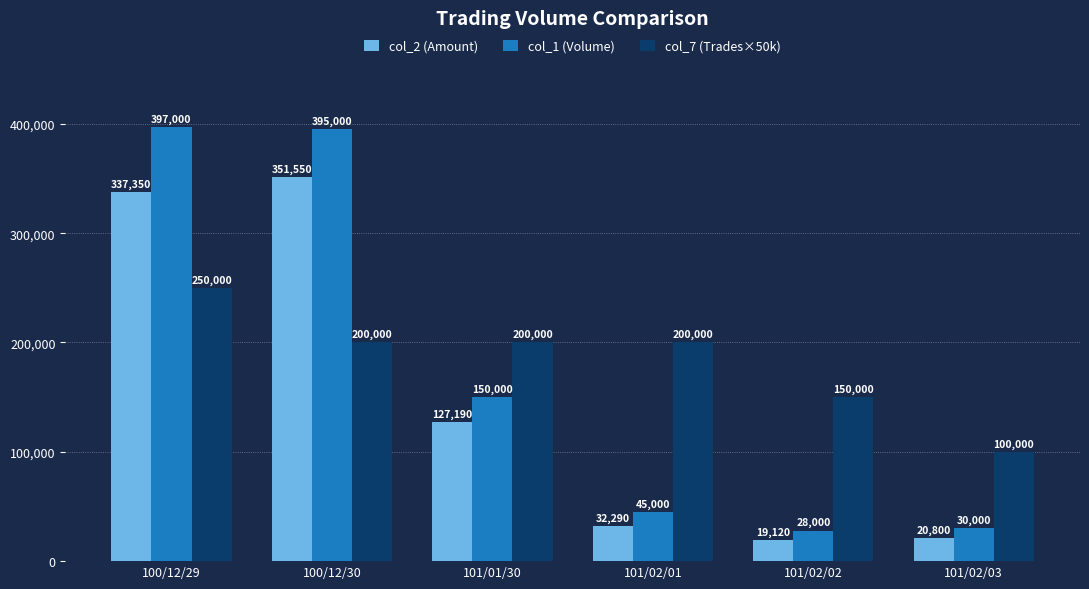

The col_2 (Amount) series shows 522722 at 100/12/29. True or false?

False